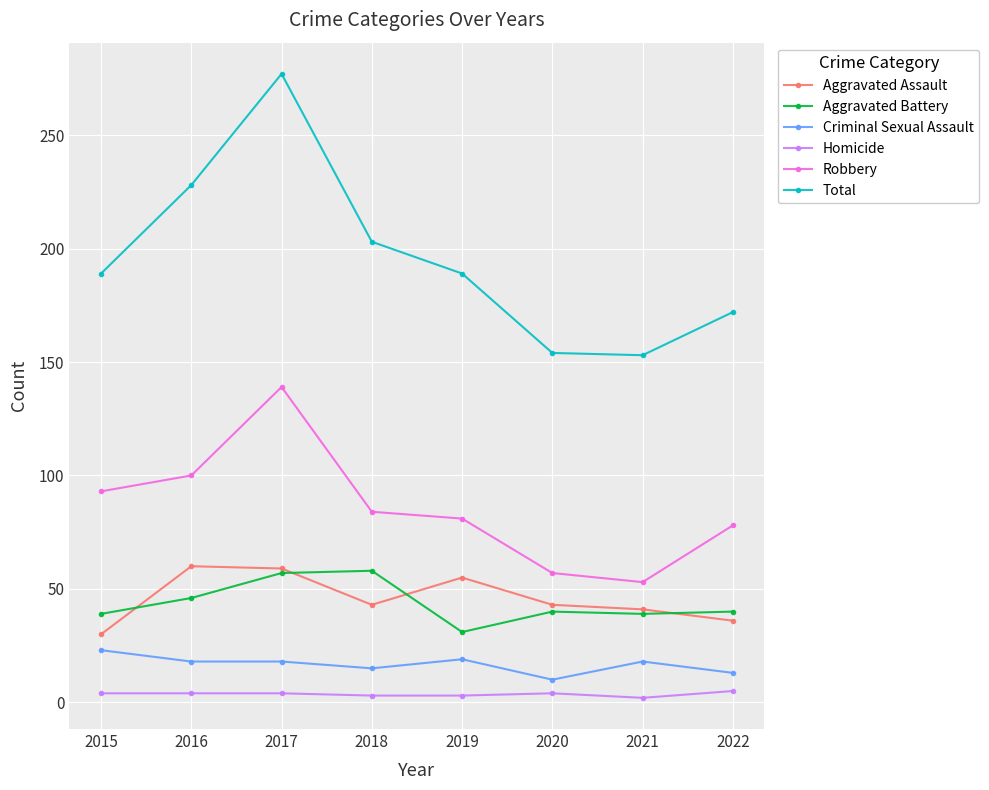

True or false: Robbery and Aggravated Battery intersect in this chart.

False